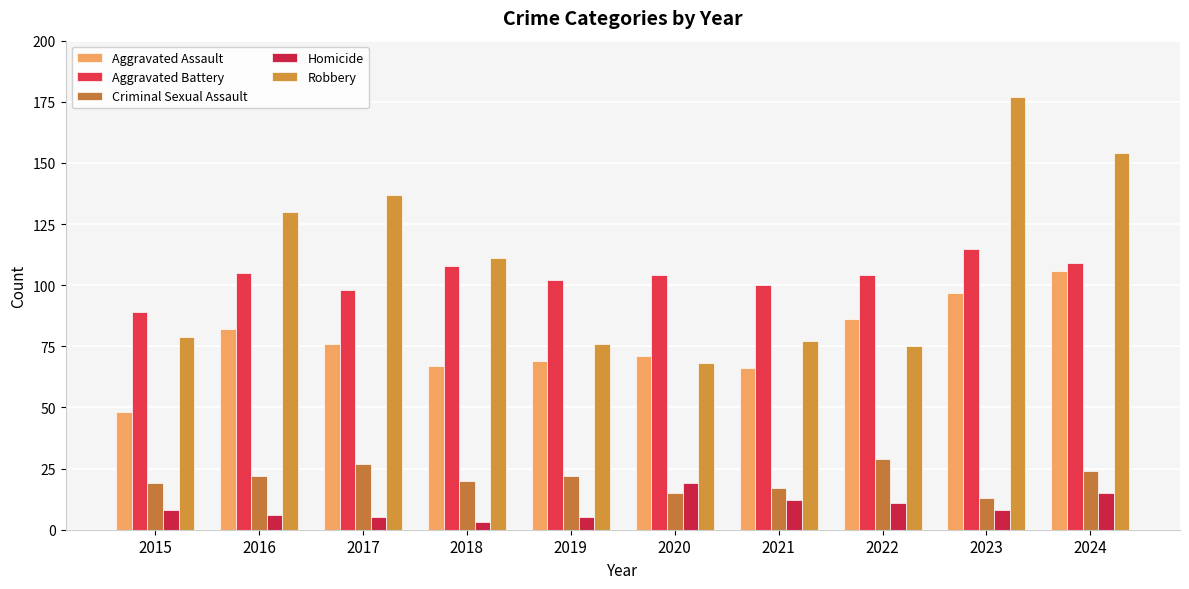

Count the number of categories in the chart.

10